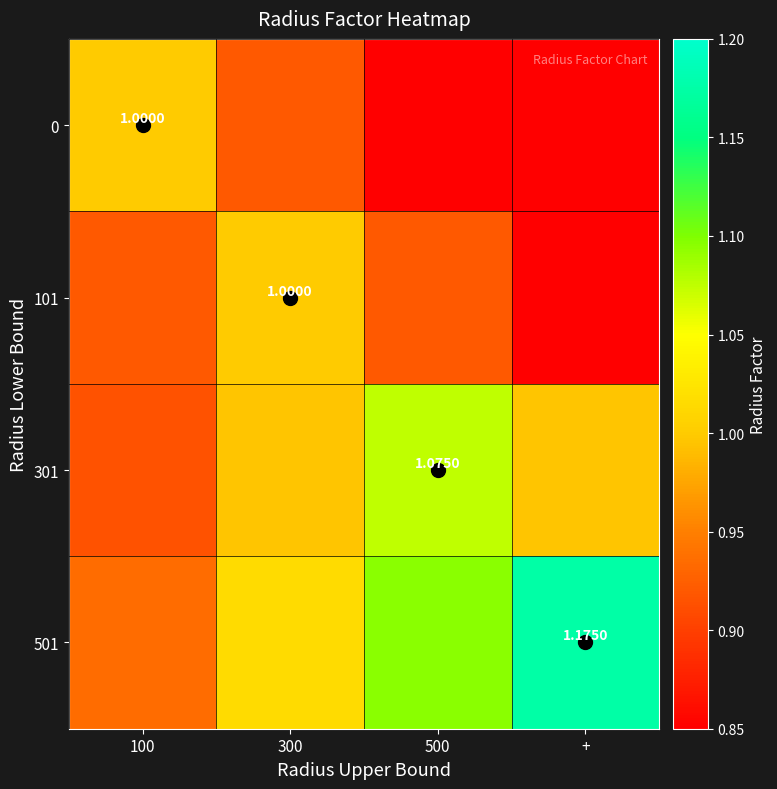

Rank the series by their maximum value, from highest to lowest.

501, 301, 0, 101